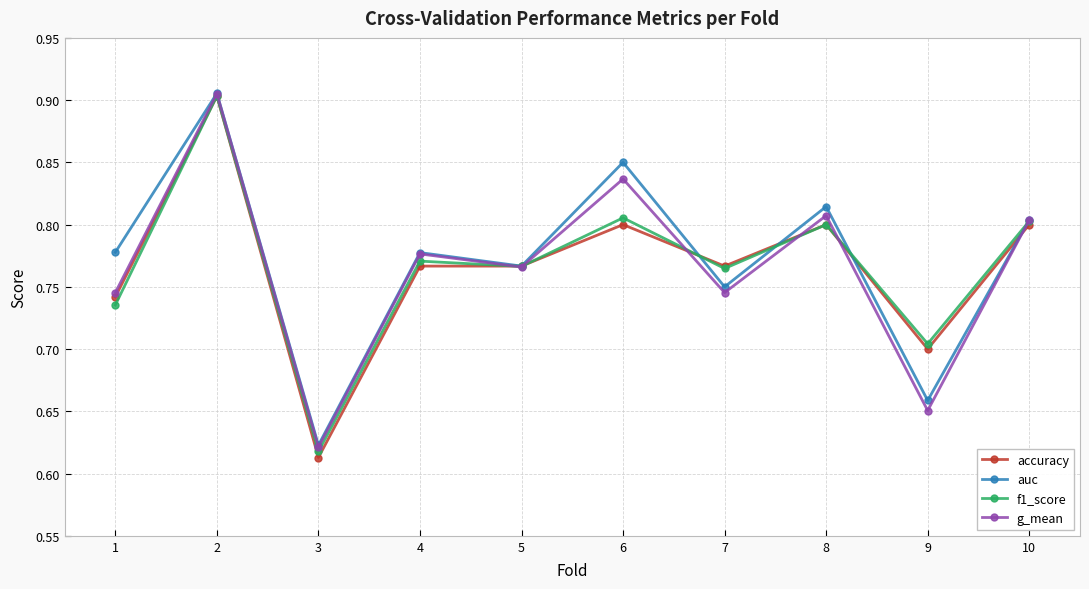

Which label corresponds to the smallest value in the chart?

3